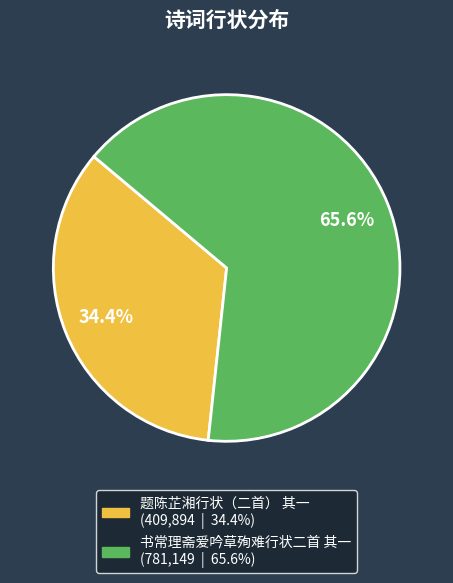

Which slice is the largest?

书常理斋爱吟草殉难行状二首 其一